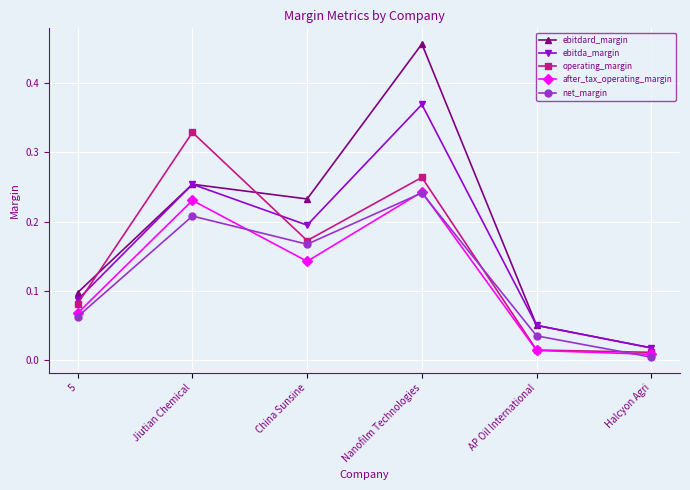

How many interior local peaks does the ebitdard_margin series have?

2